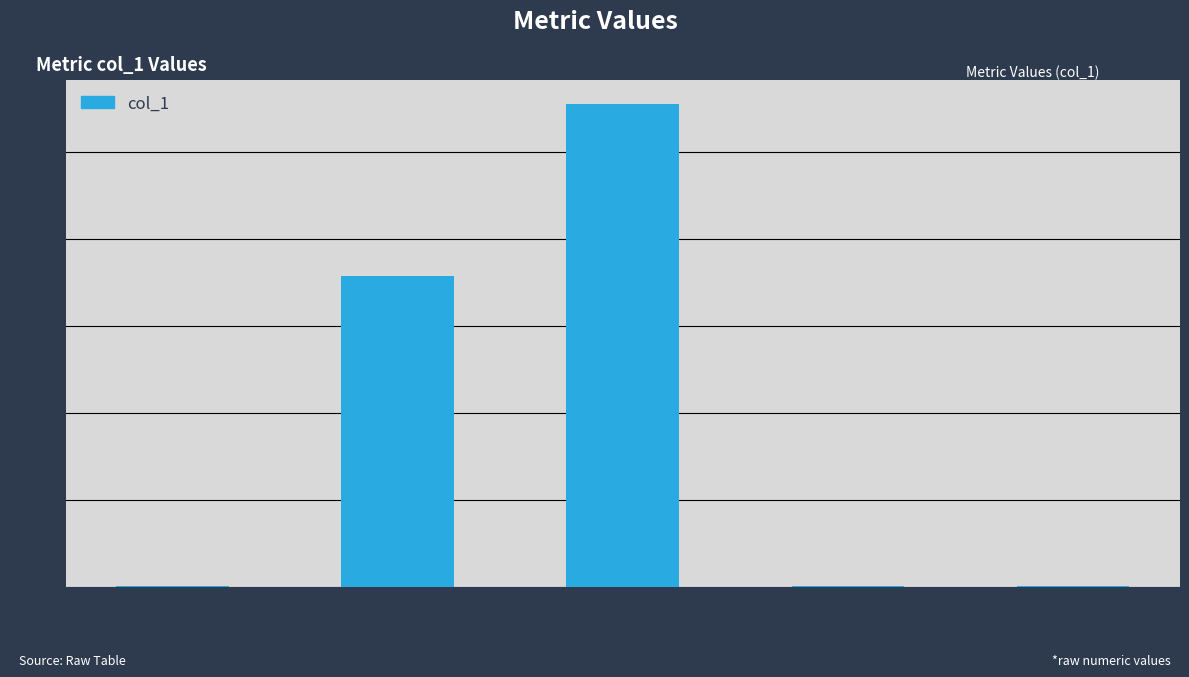

How many data points does each series have?

5